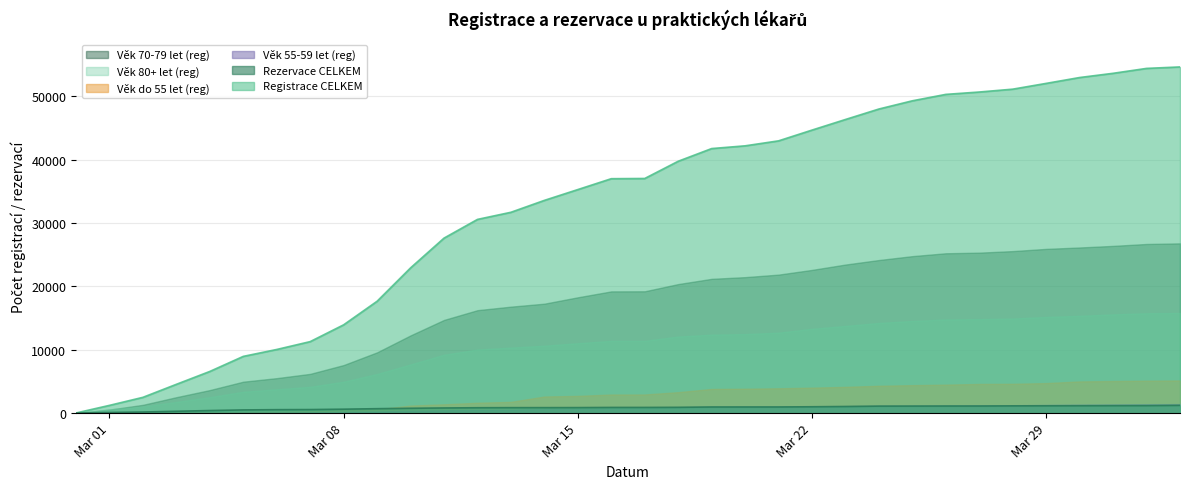

What position from the left is 15.03.2021?

16